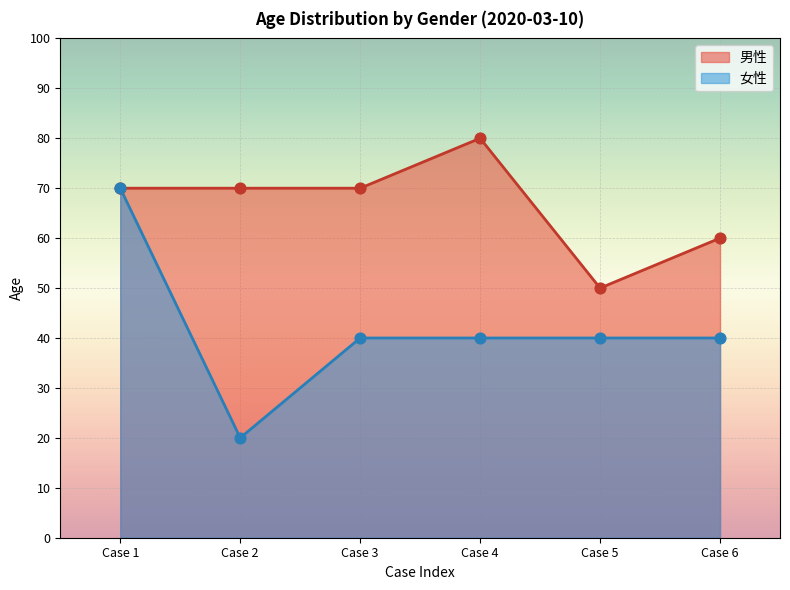

Which series changed the most between Case 3 and Case 6?

男性